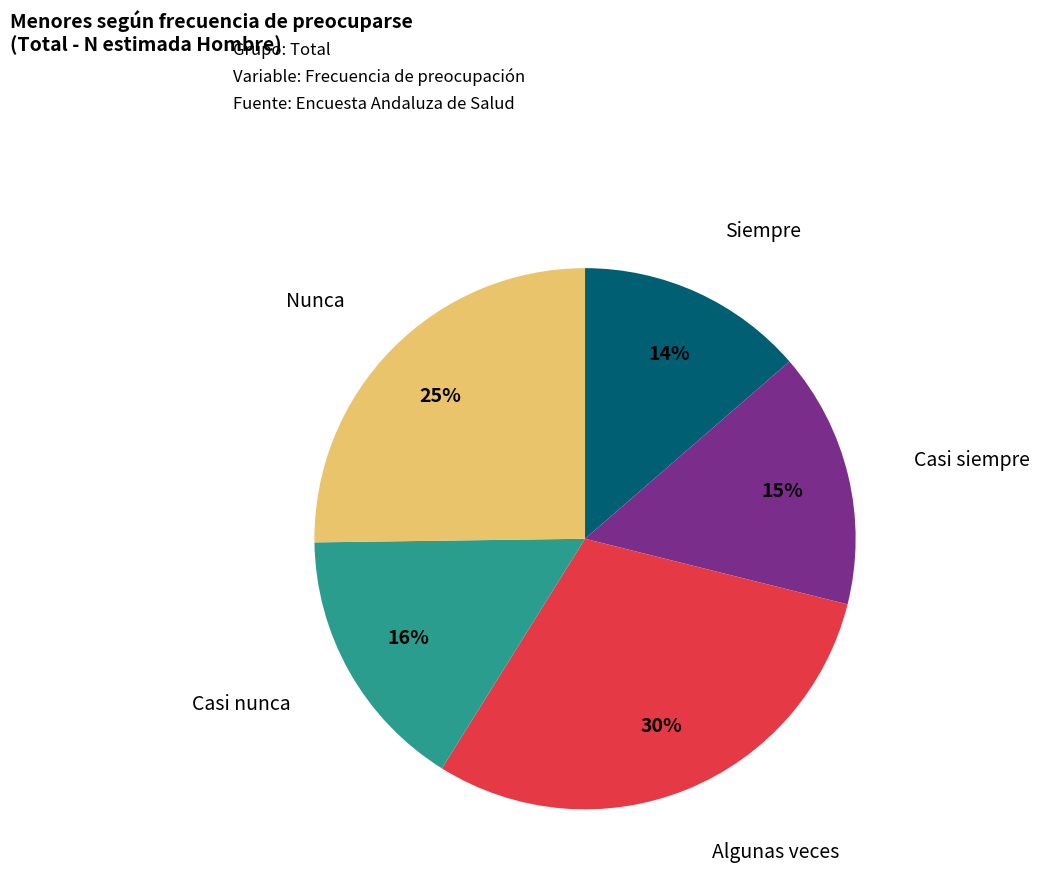

To the nearest percent, what is the difference between the largest and smallest slice percentages?

16%